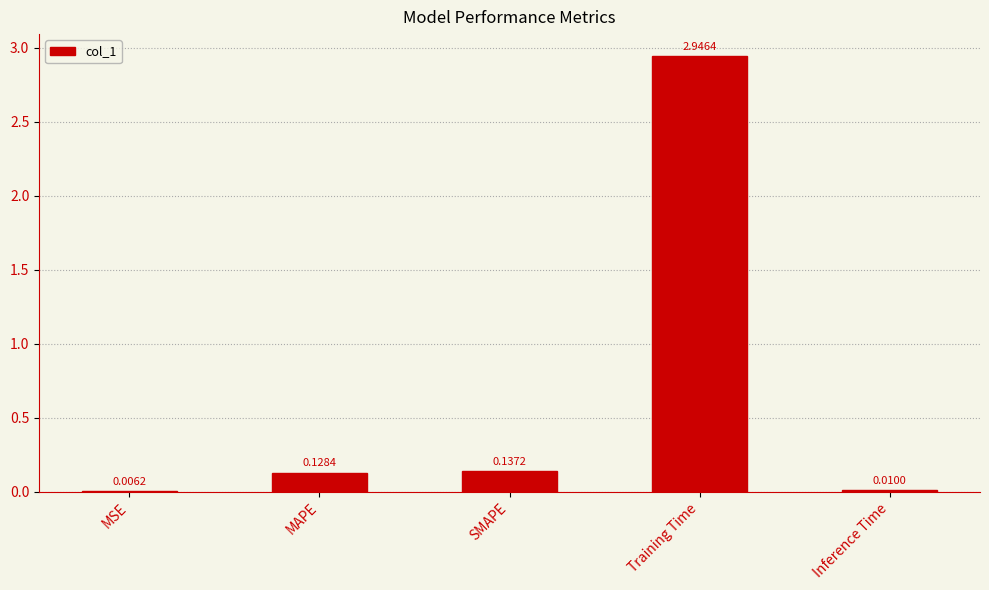

Between SMAPE and Inference Time, which is larger?

SMAPE